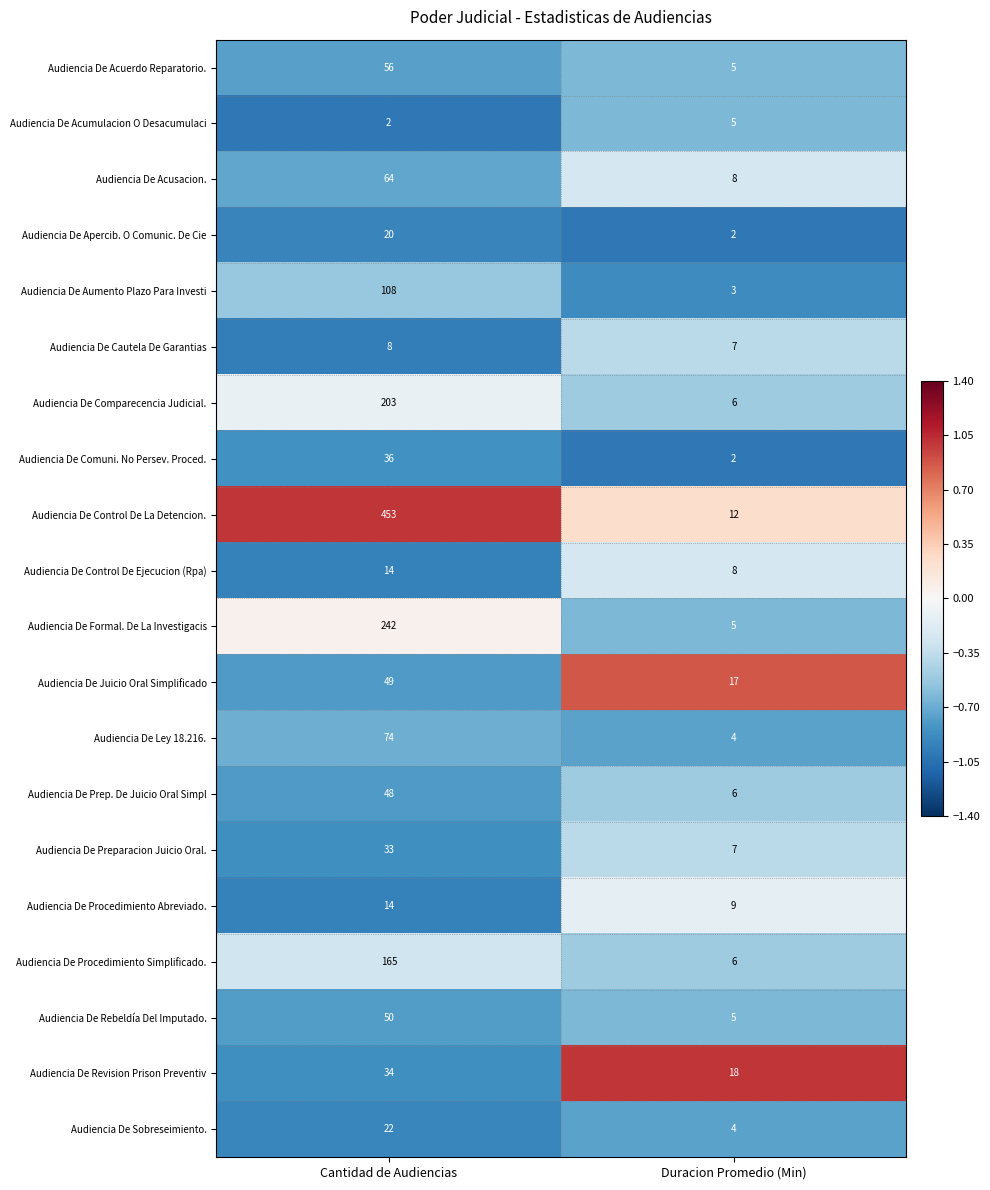

What is the minimum value for Audiencia De Prep. De Juicio Oral Simpl?

6